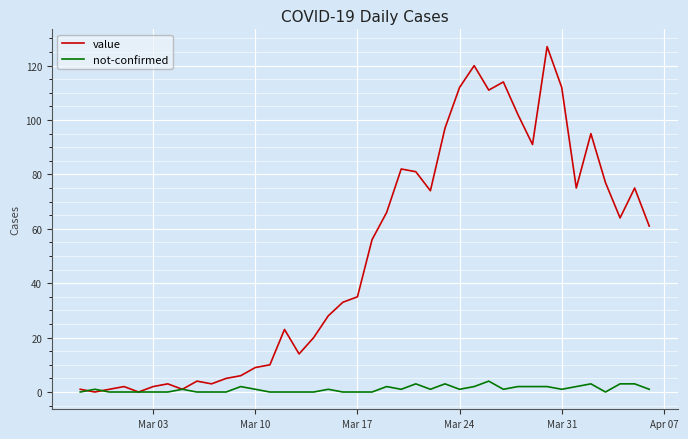

Rank the series by their maximum value, from lowest to highest.

not-confirmed, value